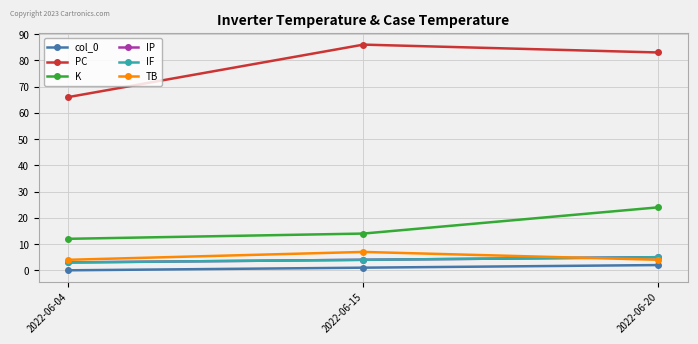

The value of TB at 2022-06-20 is 4. True or false?

True